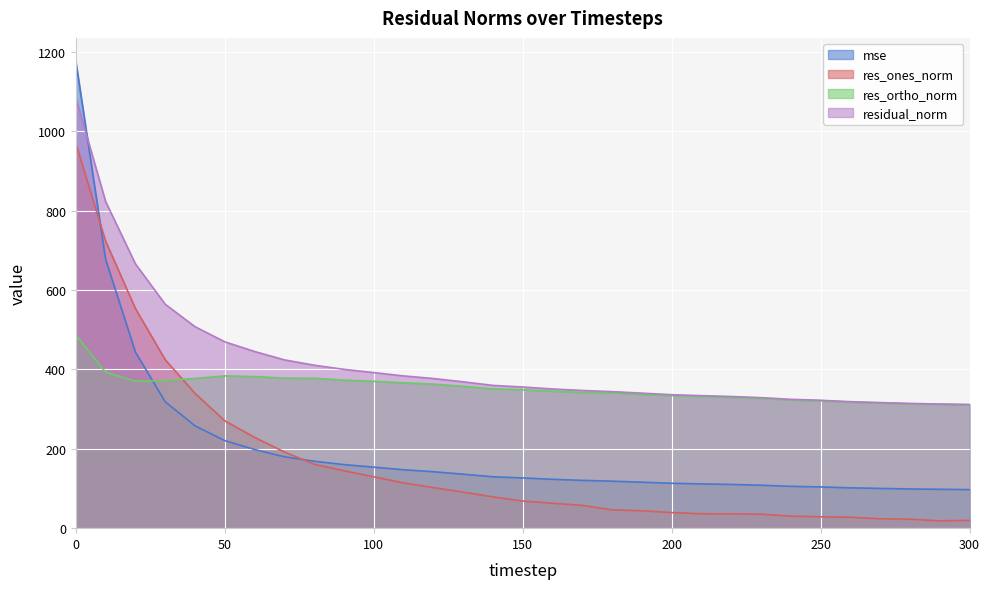

True or false: residual_norm and res_ones_norm intersect in this chart.

False